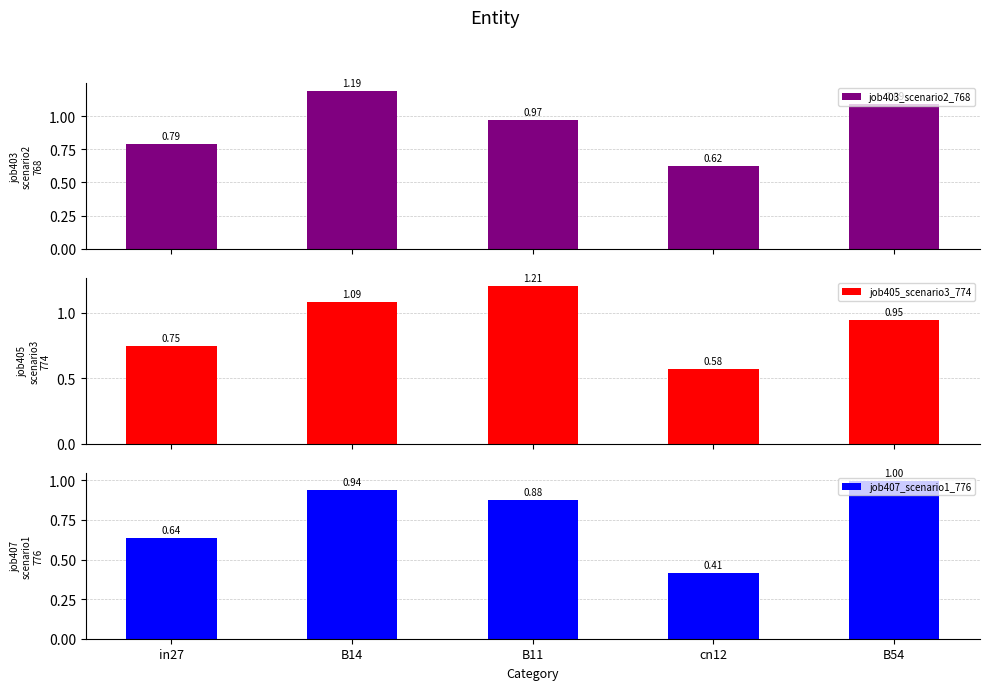

At which label is job405_scenario3_774 closest to 0?

cn12